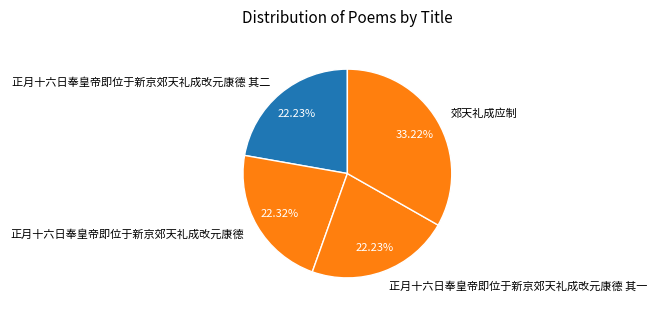

Is it true that 正月十六日奉皇帝即位于新京郊天礼成改元康德 其二 is 22% of the pie?

True